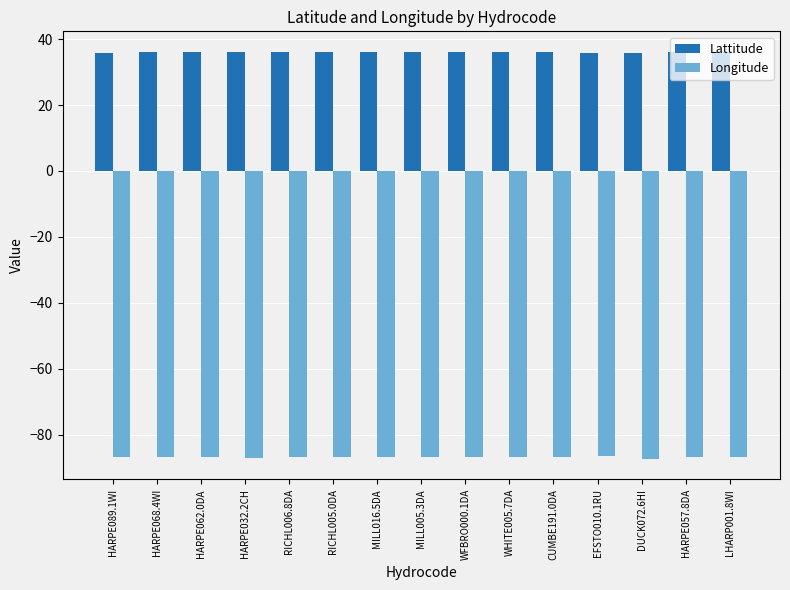

What is the sum of all Longitude values?

-1303.0